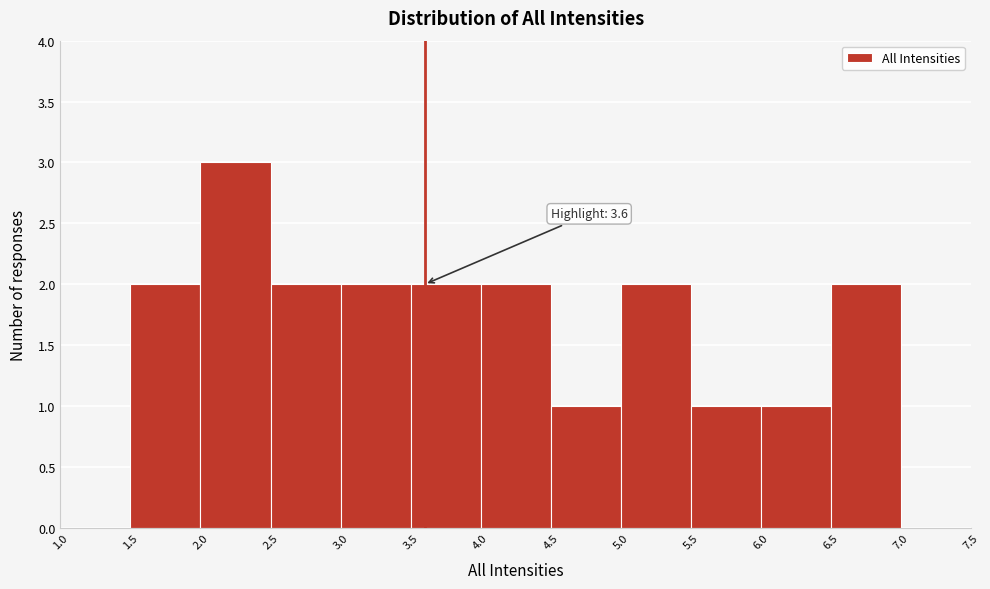

Which range on the x-axis has the tallest bar?

2.0 to 2.5